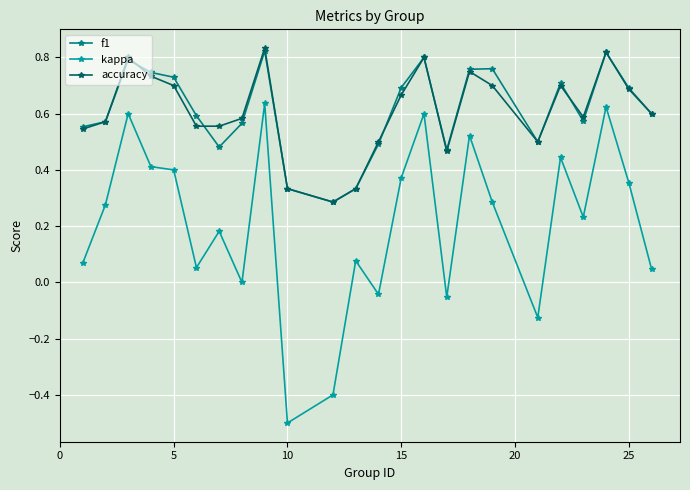

What is the smallest value displayed?

-0.5